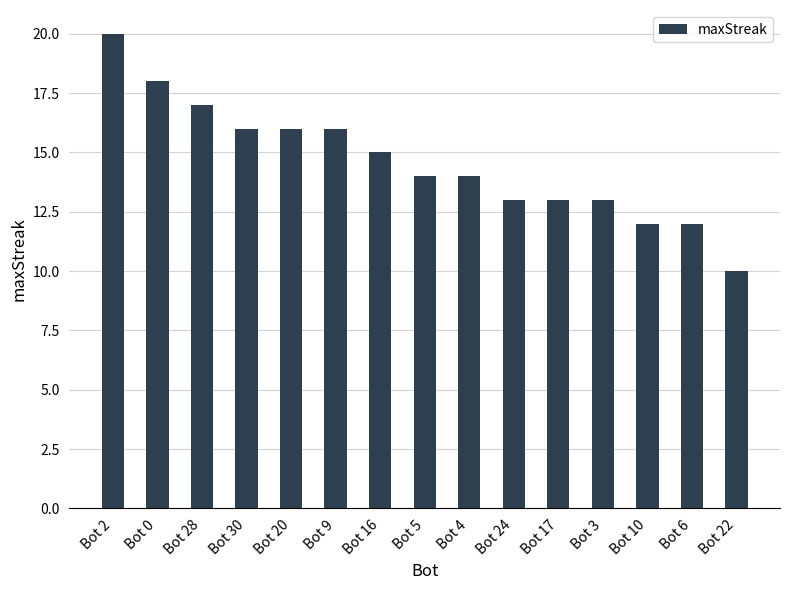

Between Bot 28 and Bot 22, which is larger?

Bot 28